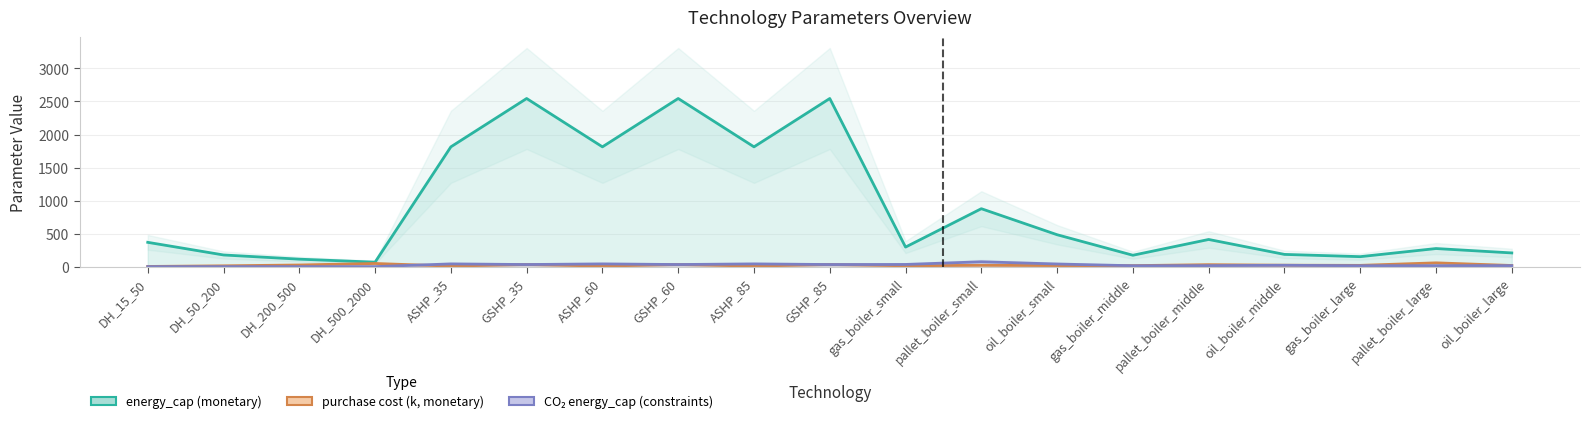

Is it true that purchase cost (k, monetary) equals 21.9 at ASHP_85?

False